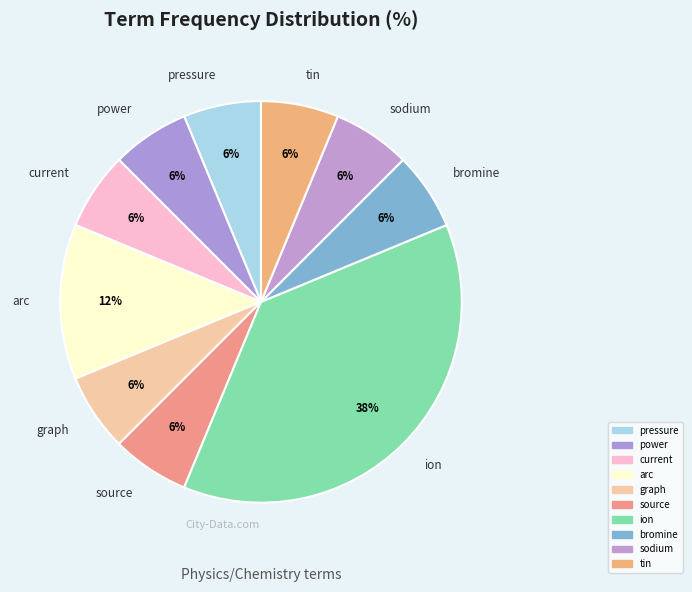

Count the number of slices in the pie.

10